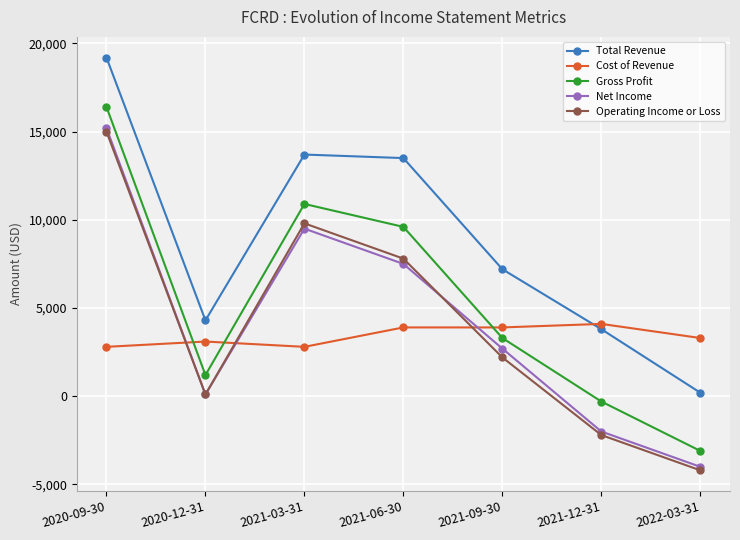

True or false: Total Revenue and Gross Profit cross at least once.

False